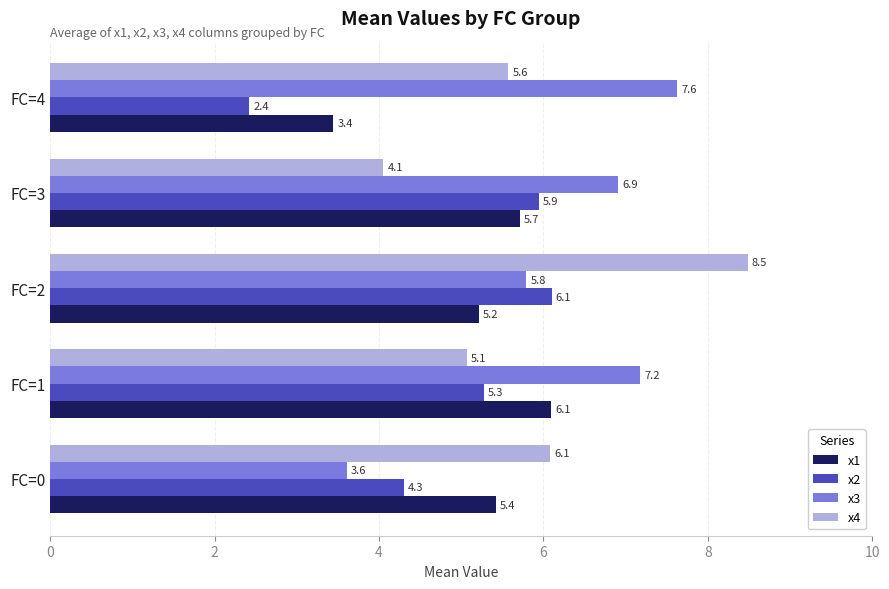

Which series has the largest range (max minus min)?

x4